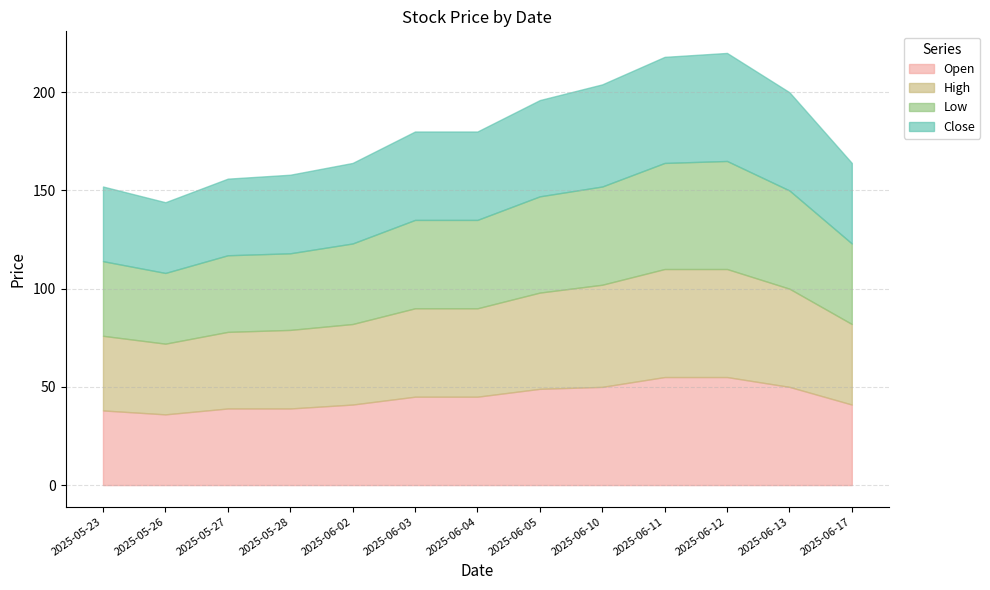

How many lines are shown in the chart?

4